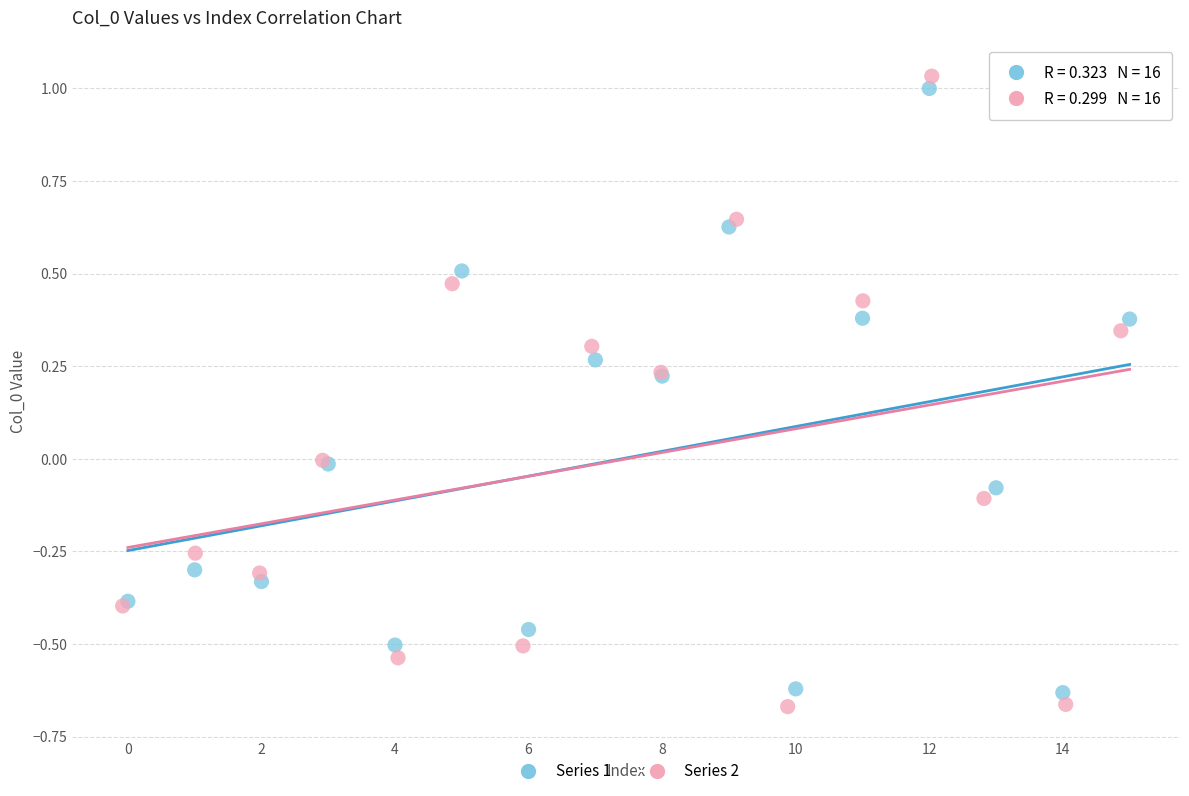

Which series has the widest spread of Y values?

Series 2